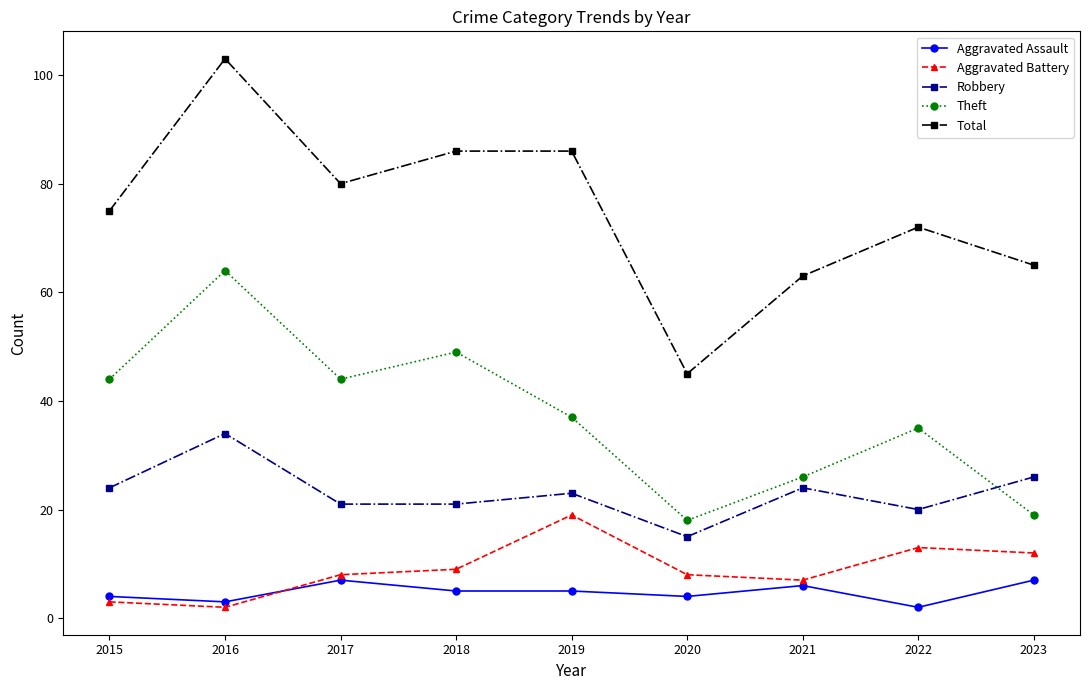

At which label does Aggravated Assault first exceed 5?

2017